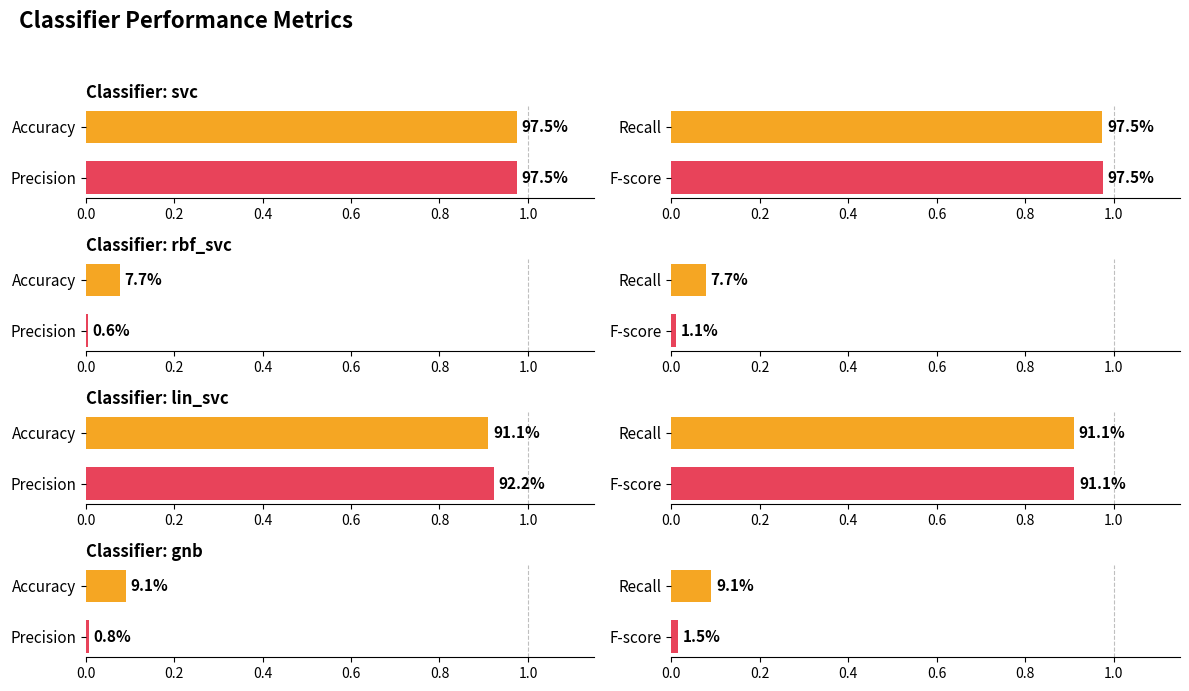

Reading right to left, extract all data points from this chart.

accuracy: gnb=0.1	lin_svc=0.9	rbf_svc=0.1	svc=1.0
precision: gnb=0.0	lin_svc=0.9	rbf_svc=0.0	svc=1.0
recall: gnb=0.1	lin_svc=0.9	rbf_svc=0.1	svc=1.0
fscore: gnb=0.0	lin_svc=0.9	rbf_svc=0.0	svc=1.0